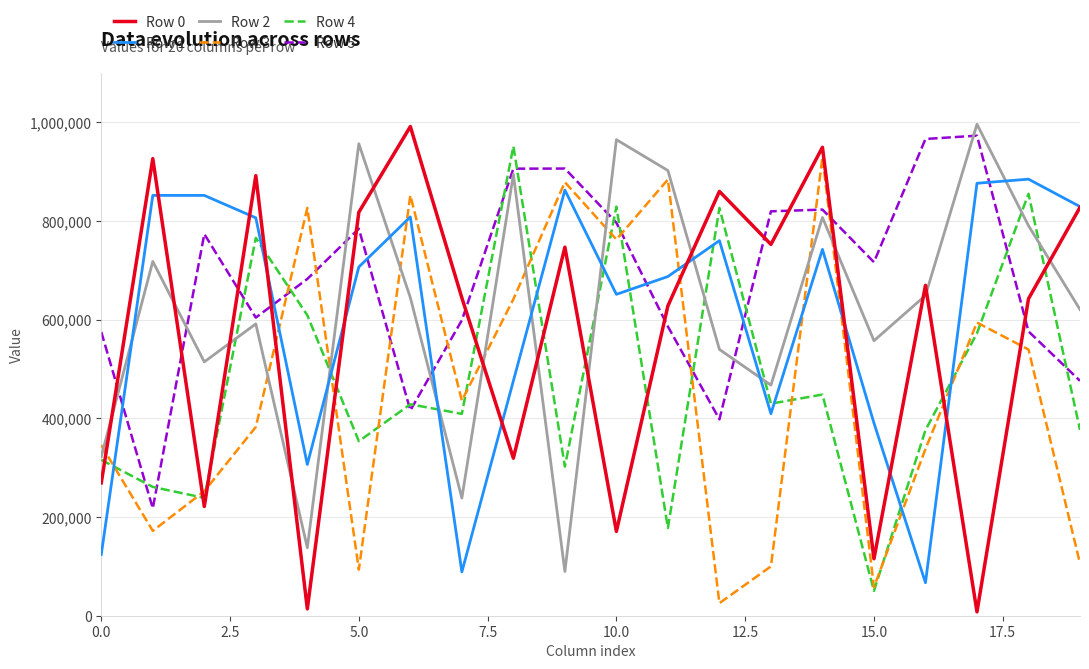

After their last crossing, which series has the higher values: Row 1 or Row 2?

Row 1